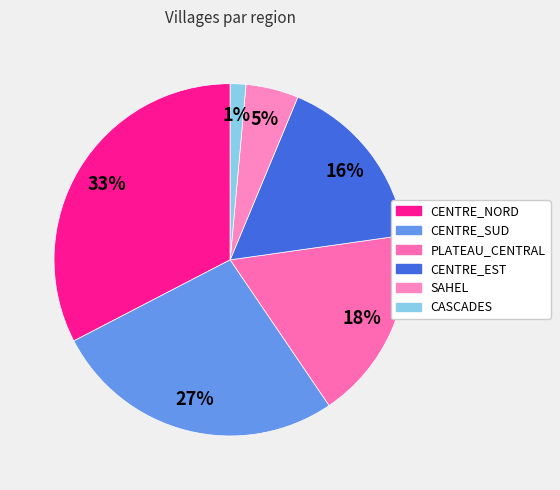

Which category has the smallest portion of the pie?

CASCADES